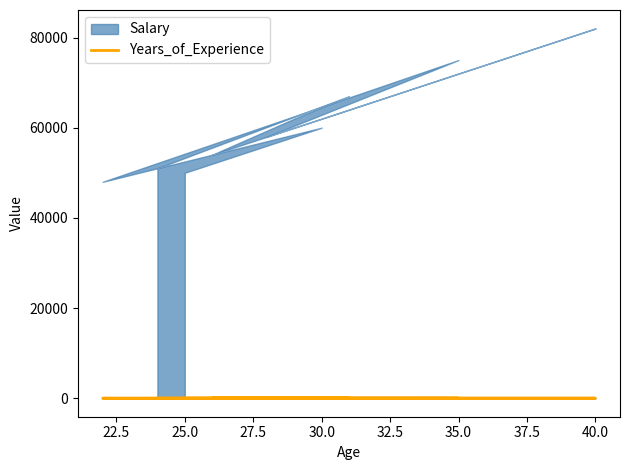

How many lines are shown in the chart?

1